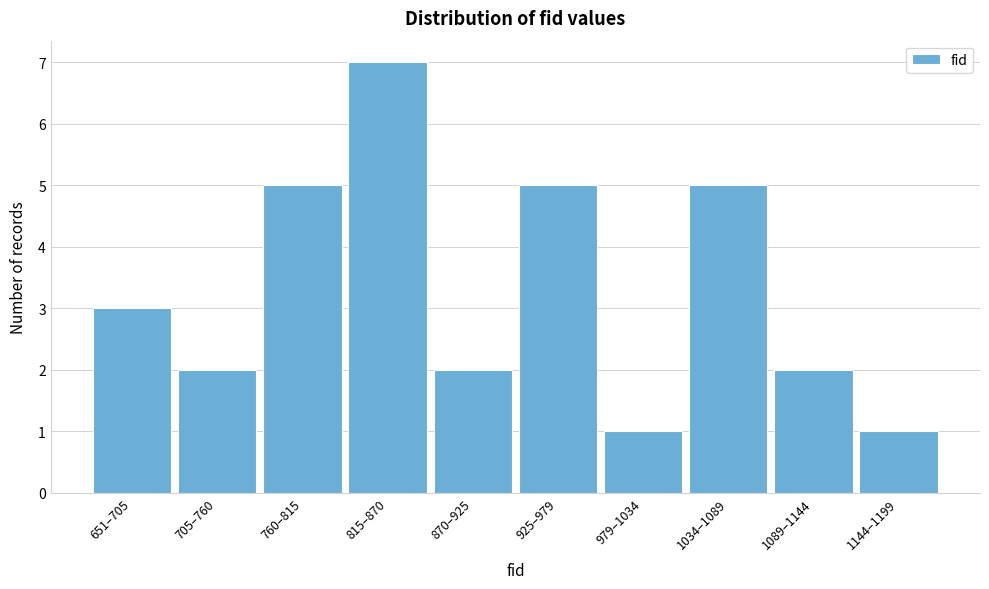

Reading left to right, list all the values displayed in this chart.

651–705=3	705–760=2	760–815=5	815–870=7	870–925=2	925–979=5	979–1034=1	1034–1089=5	1089–1144=2	1144–1199=1